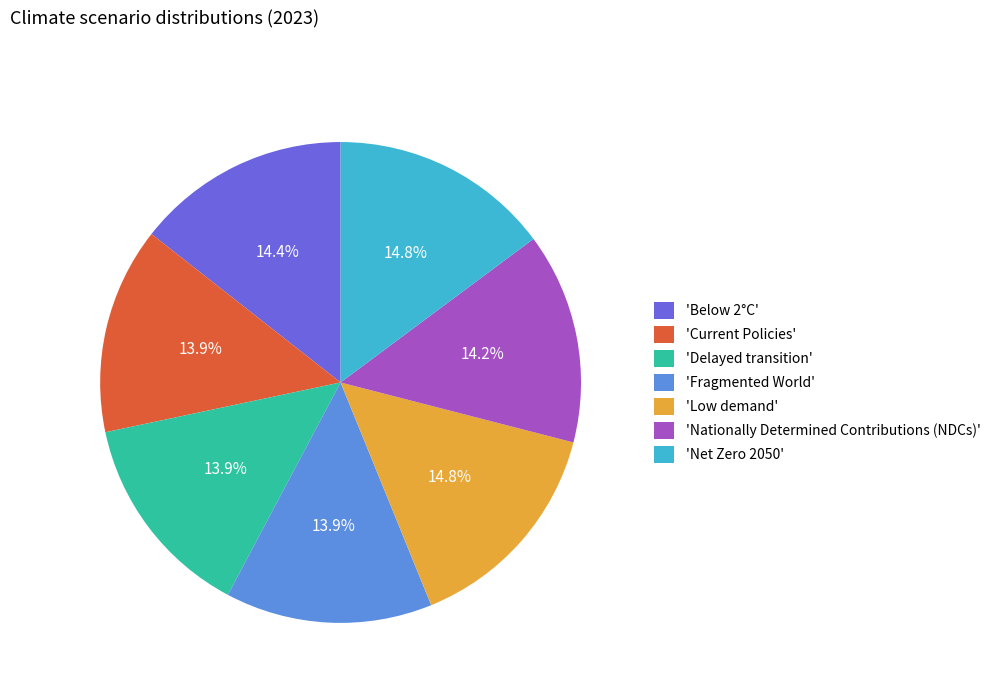

Does any single category account for the majority?

No